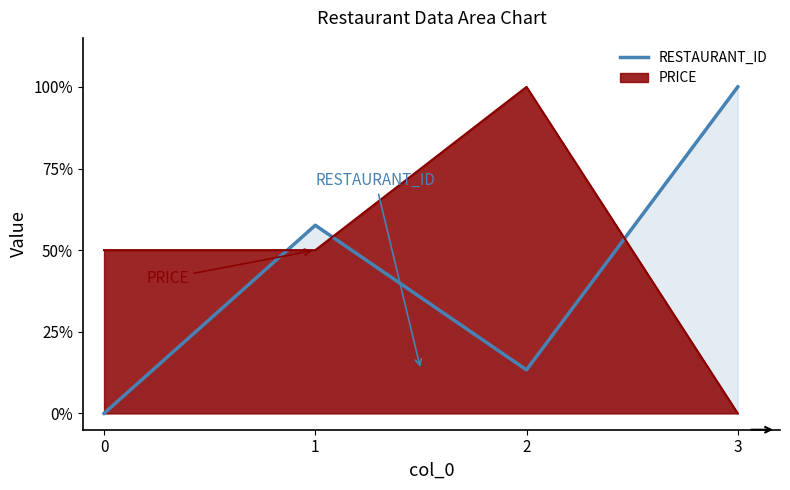

At 3, list the series in order from smallest to largest.

PRICE, RESTAURANT_ID